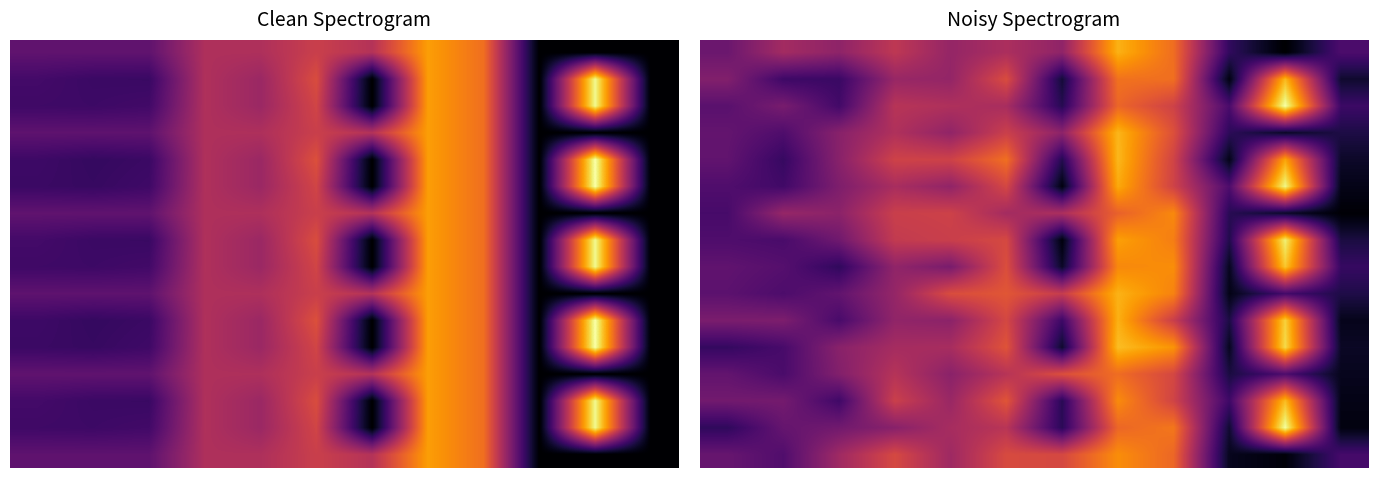

What is the greatest value displayed?

24.2